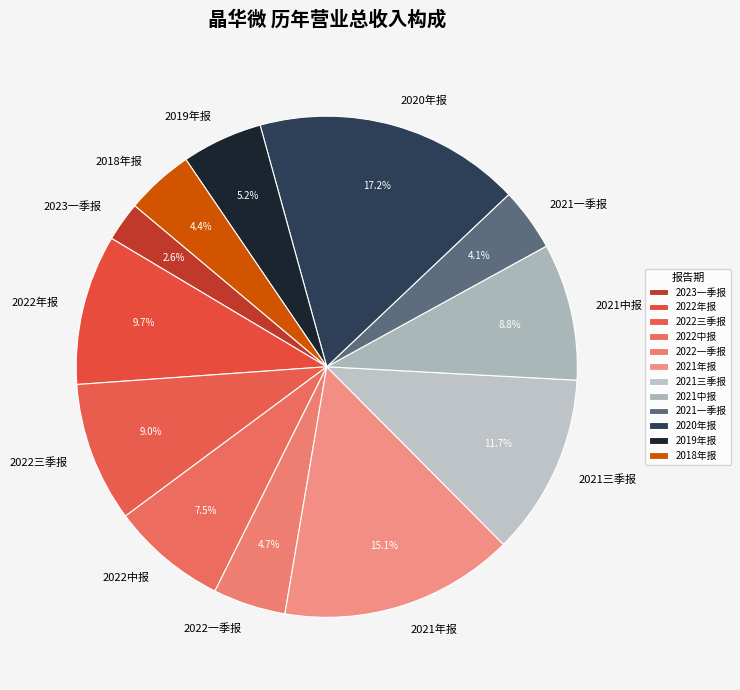

Is it true that 2022一季报 is 5% of the pie?

True